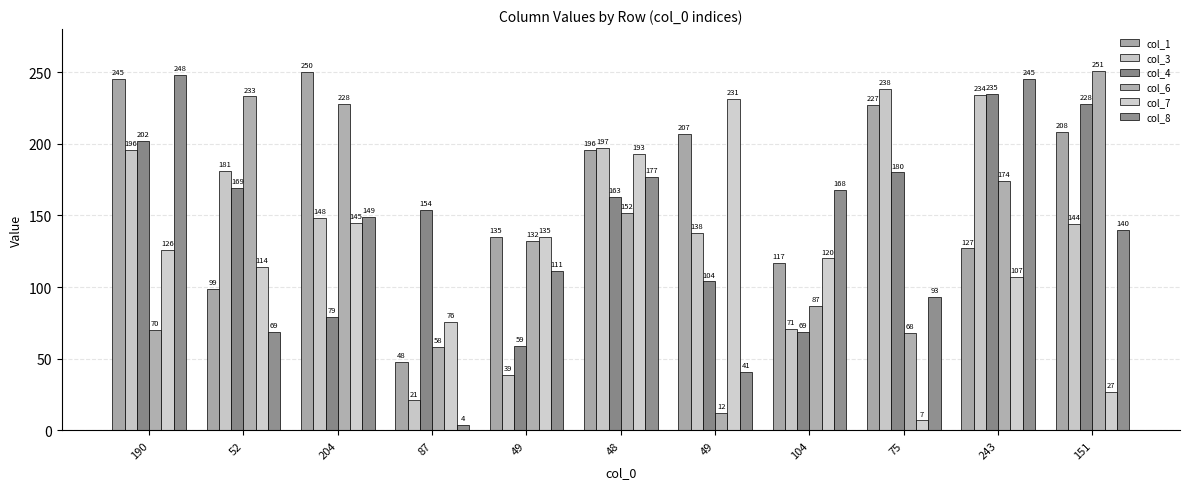

How many groups of bars are there?

11